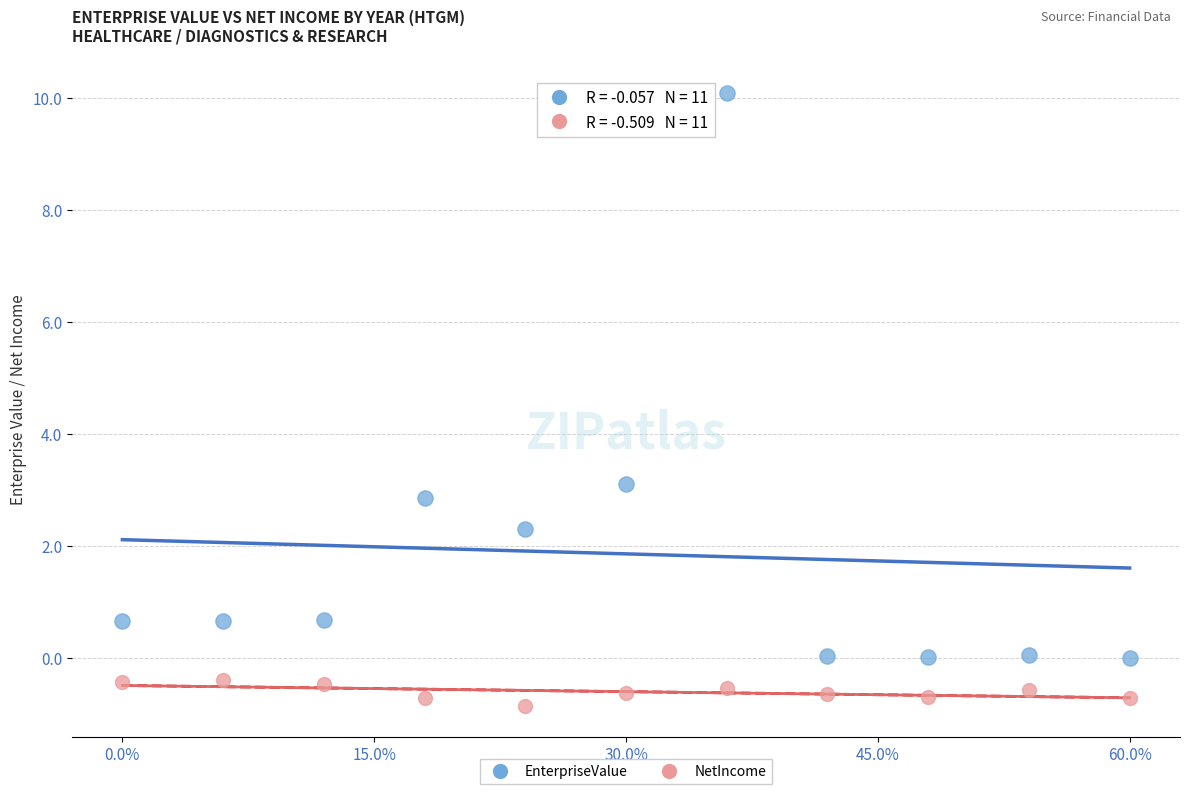

Across all series, what Y value is closest to 4?

3.1